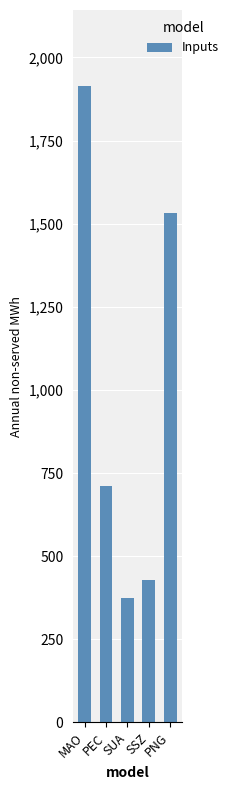

How many bars are there in total?

5